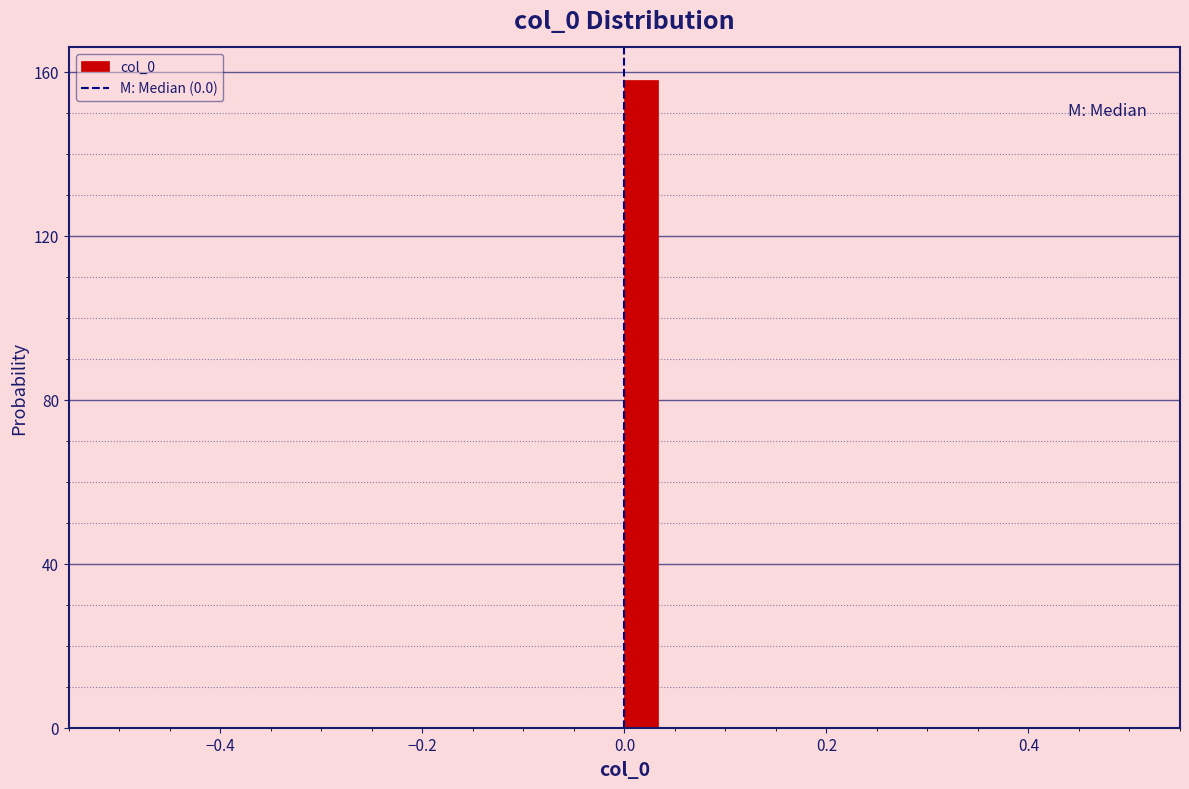

Around what value on the x-axis is the tallest bar? Give the approximate position of its centre, as read against the axis.

0.02